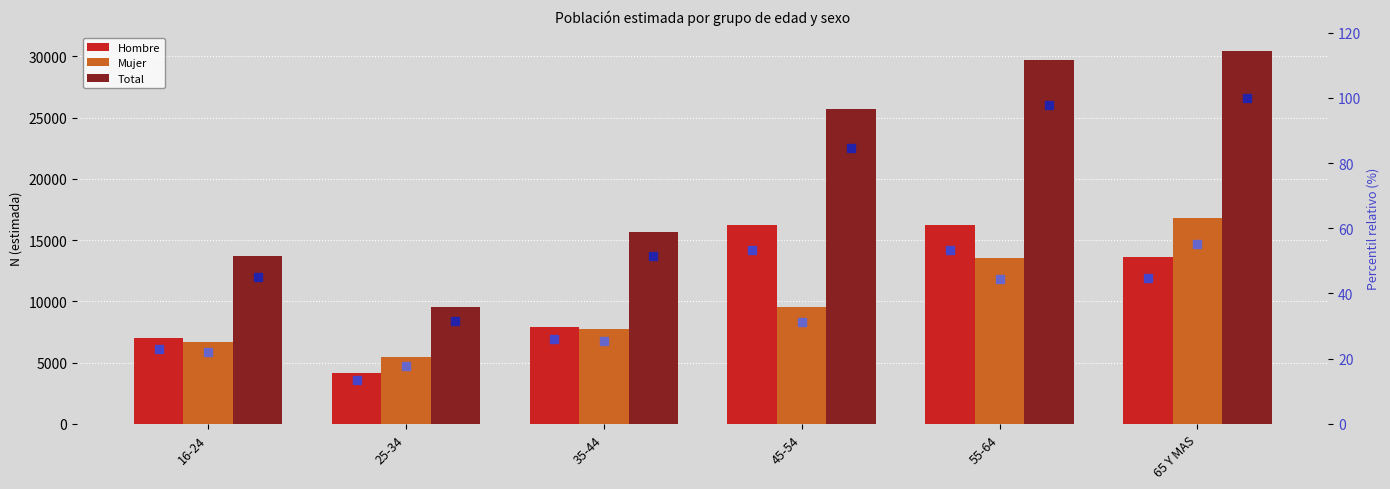

What is the value of the Total % bar at the 3rd from the left?

51.4